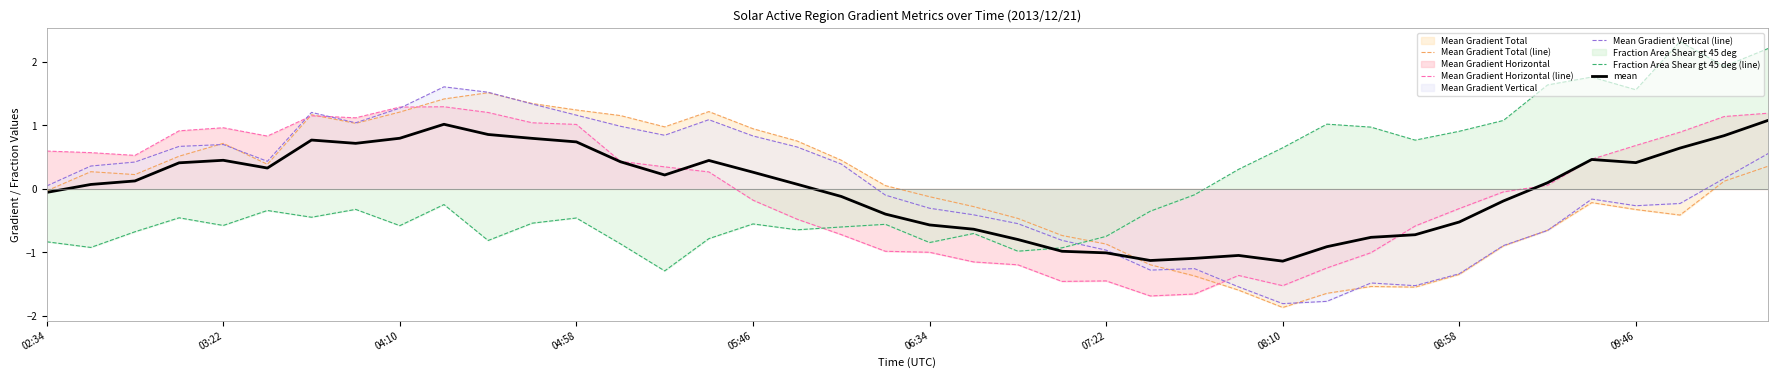

What is the difference between the second highest and second lowest values in the Mean Gradient Horizontal (line) series?

2.9